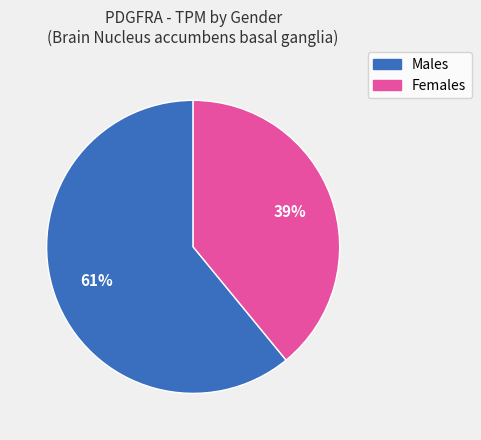

To the nearest percent, what is the difference between the largest and smallest slice percentages?

22%